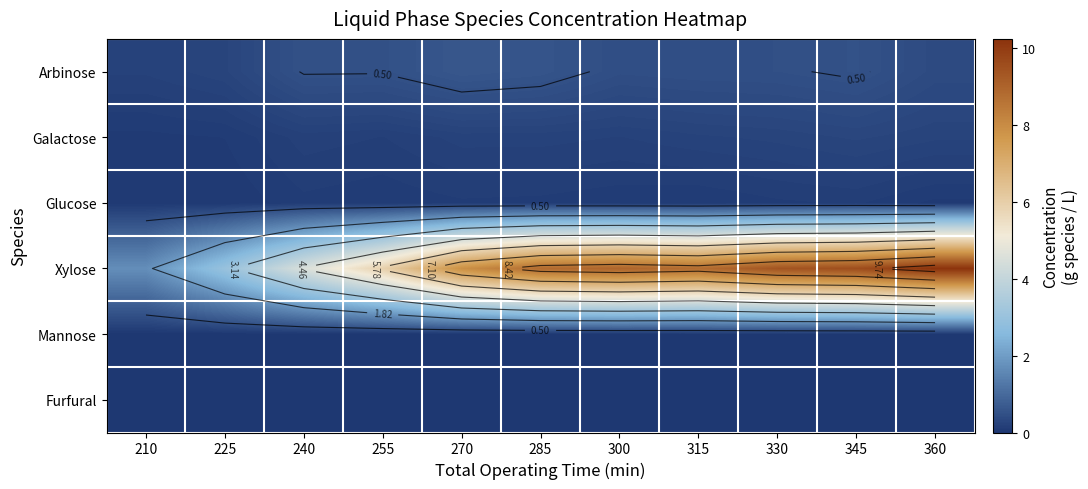

At which label is Xylose closest to 5?

240